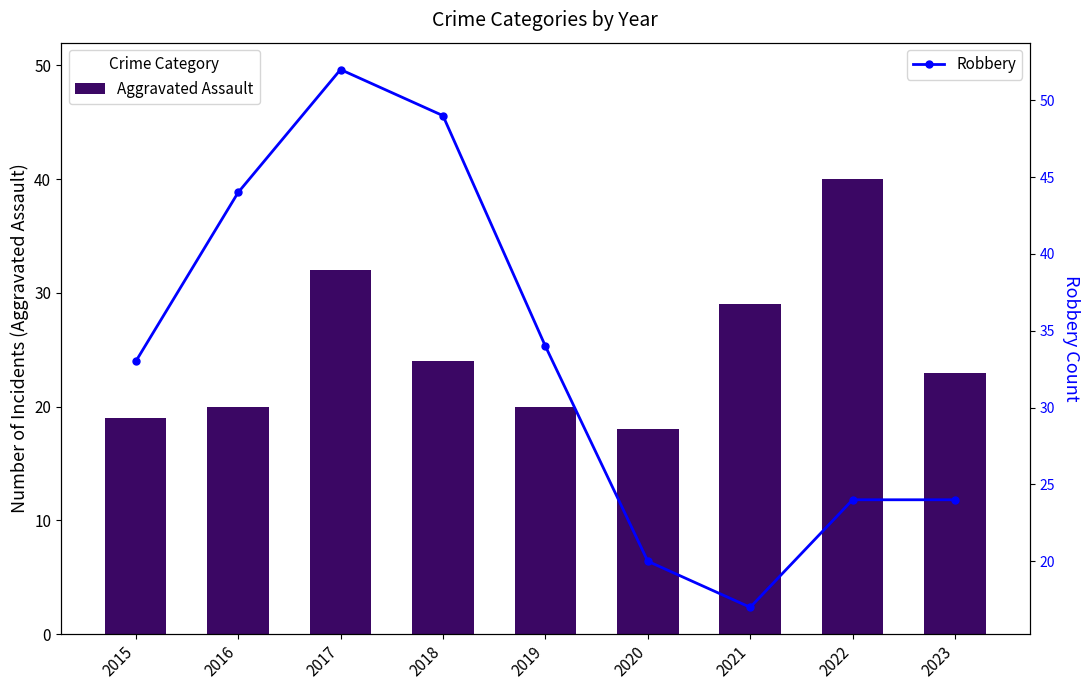

What is the difference between the maximum and second lowest values in the Robbery series?

32